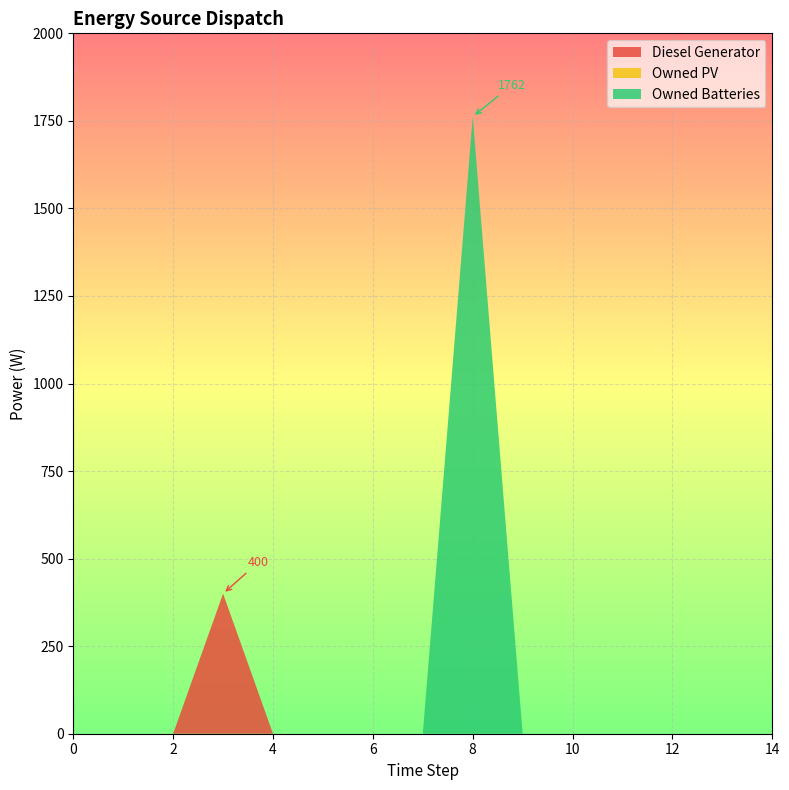

Reading left to right, extract all data points from this chart.

Diesel Generator: 0=0	1=0	2=0	3=400	4=0	5=0	6=0	7=0	8=0	9=0	10=0	11=0	12=0	13=0	14=0
Owned PV: 0=0	1=0	2=0	3=0	4=0	5=0	6=0	7=0	8=0	9=0	10=0	11=0	12=0	13=0	14=0
Owned Batteries: 0=0	1=0	2=0	3=0	4=0	5=0	6=0	7=0	8=1762	9=0	10=0	11=0	12=0	13=0	14=0